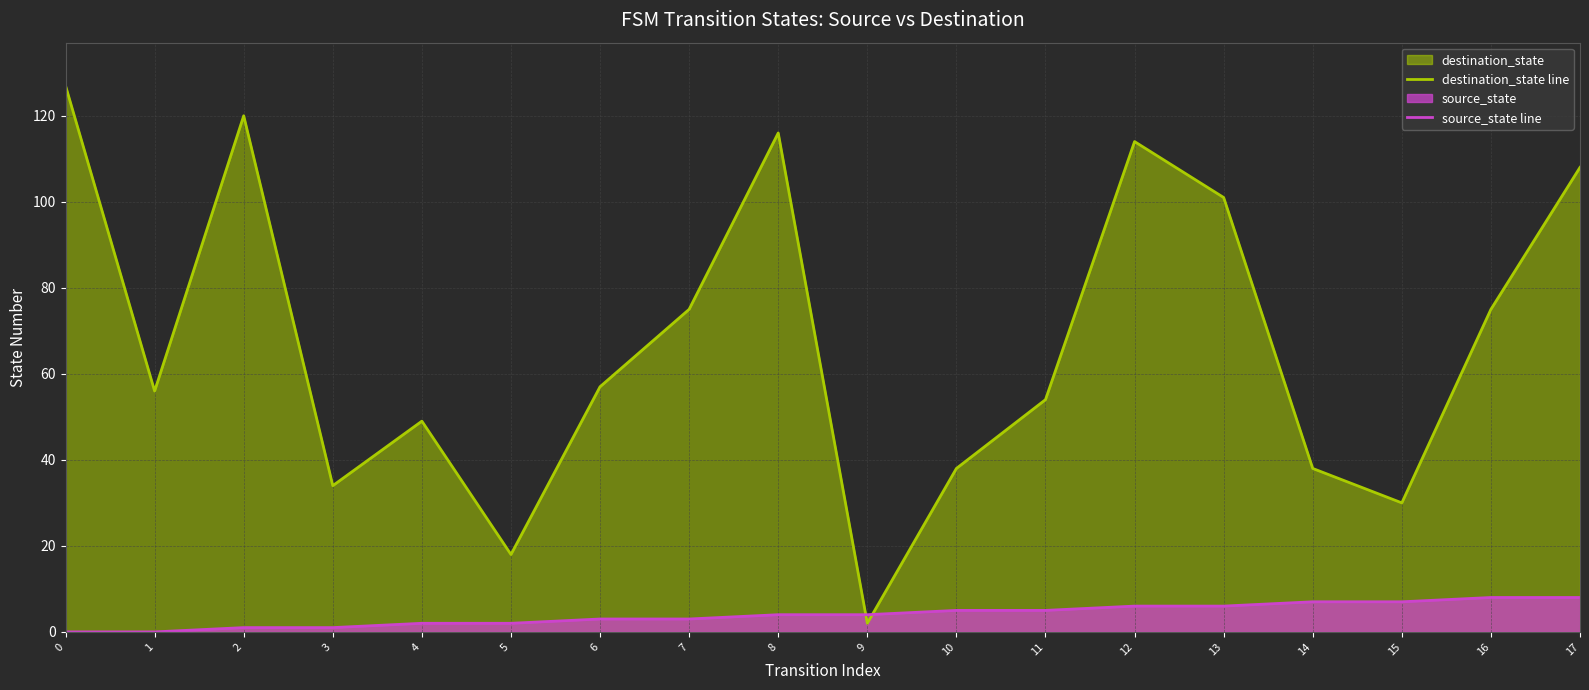

How many positive values does the source_state line series have?

16